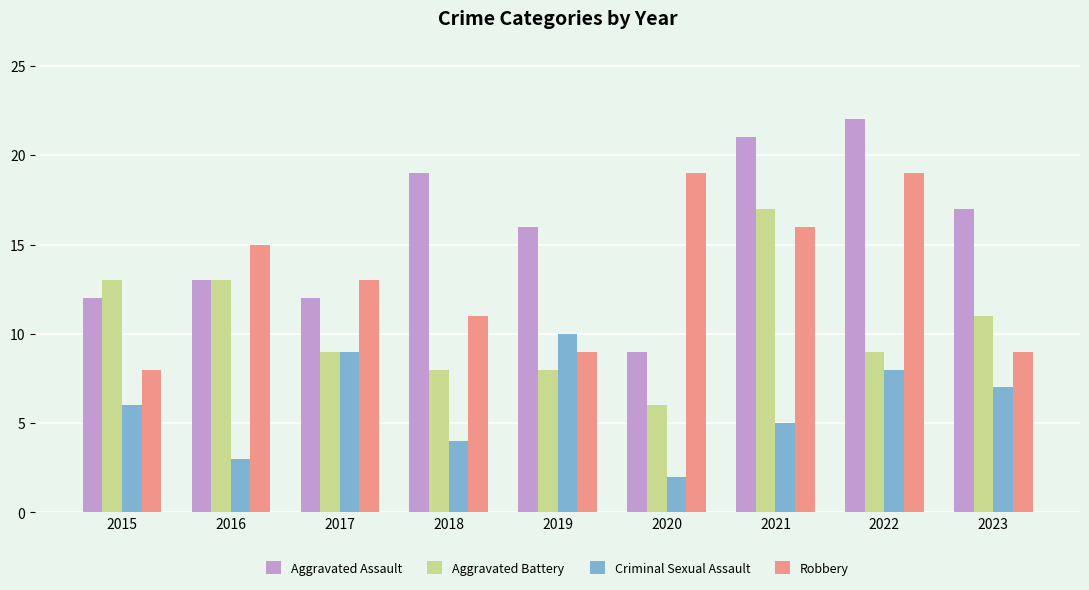

Is the value of Aggravated Battery at 2015 greater than the value of Criminal Sexual Assault at 2023?

Yes